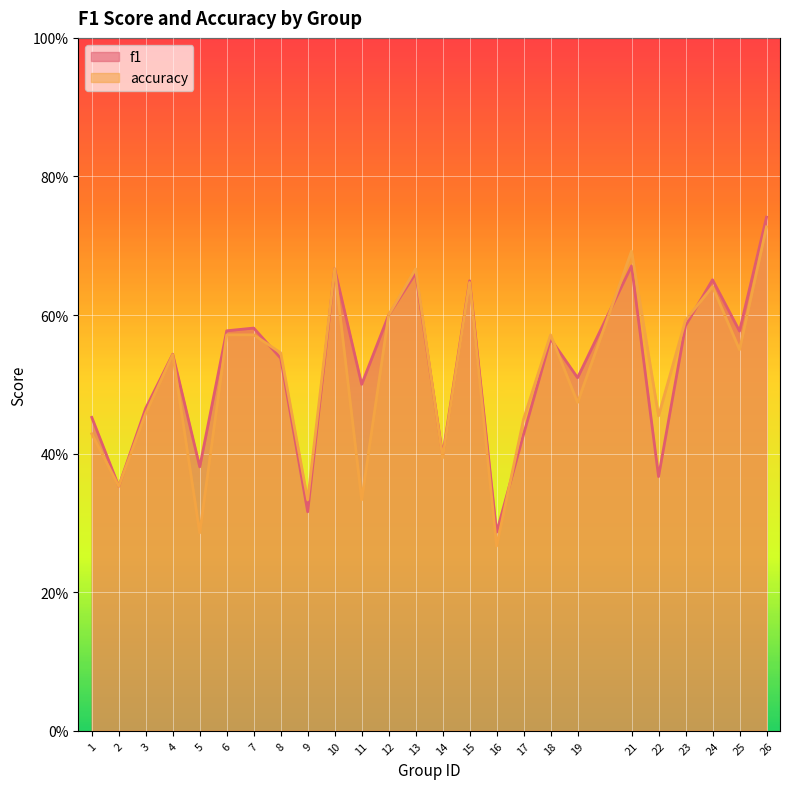

At which category does f1 reach its first local peak?

4